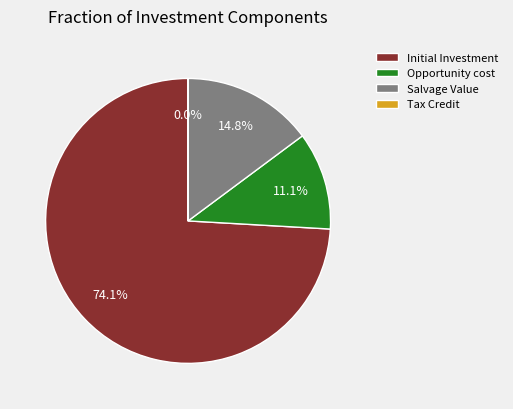

True or false: Opportunity cost accounts for 11% of the total.

True